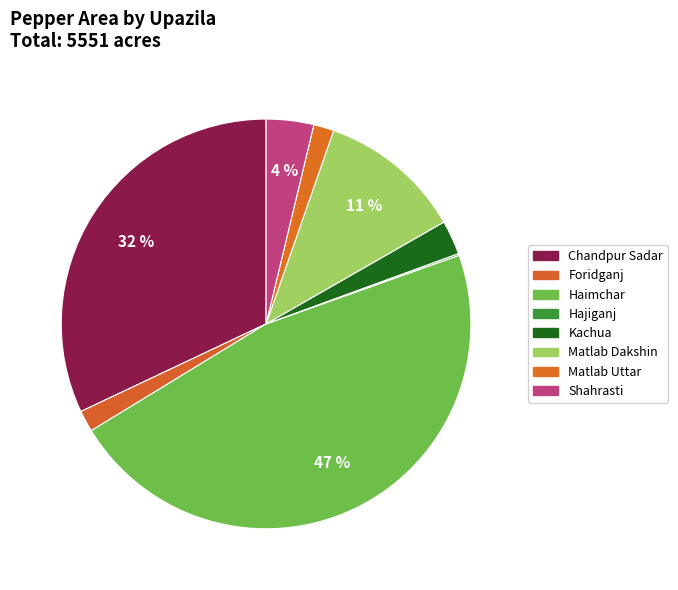

What is the largest slice in the pie chart?

Haimchar